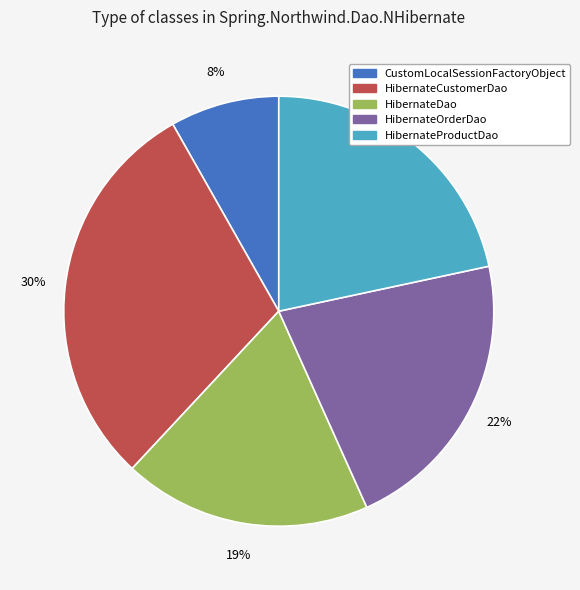

The HibernateCustomerDao slice represents 30% of the pie. True or false?

True